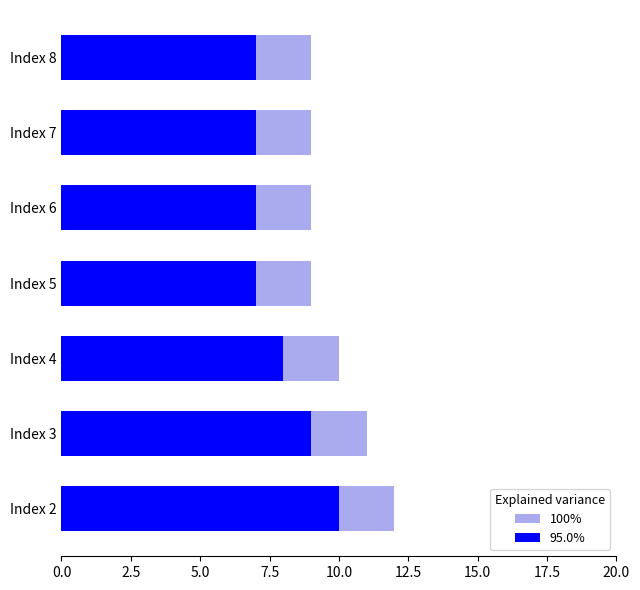

The value of 95.0% at 10.0 is 3. True or false?

False